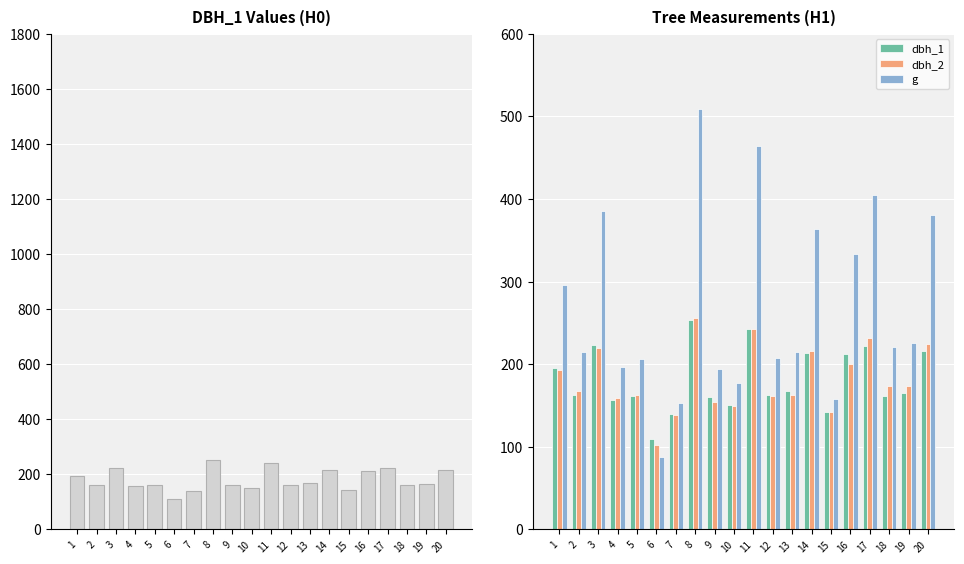

Between 13 and 18, which series saw the biggest shift?

dbh_2